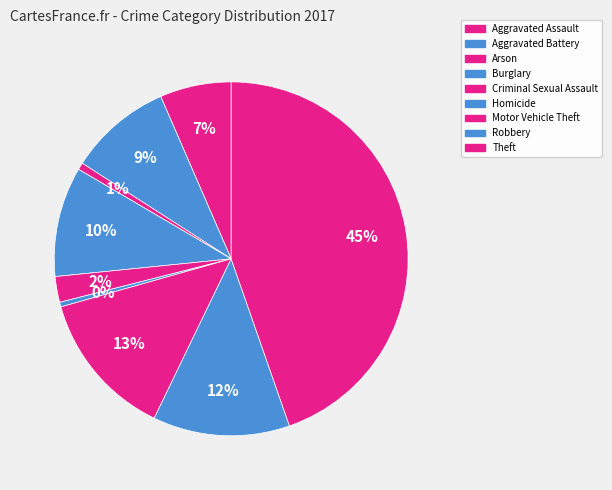

True or false: Criminal Sexual Assault accounts for 2% of the total.

True